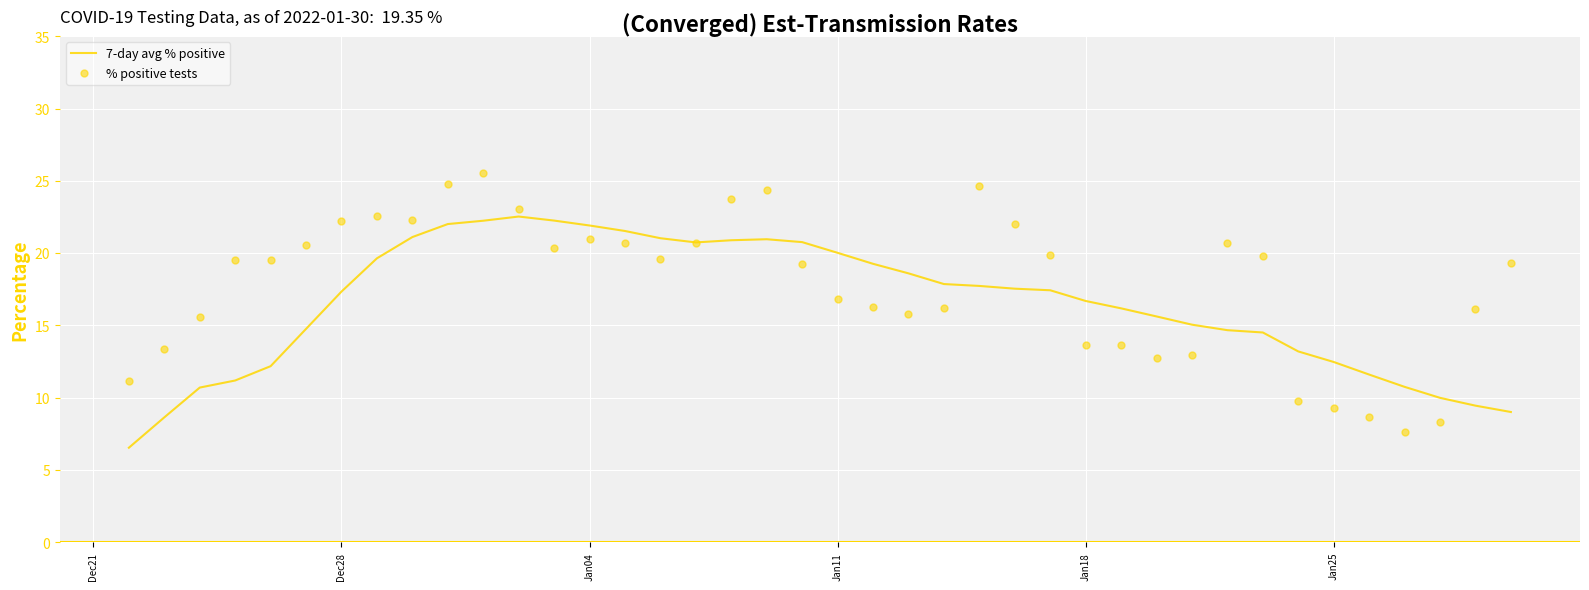

Which series reaches the maximum Y coordinate?

% positive tests